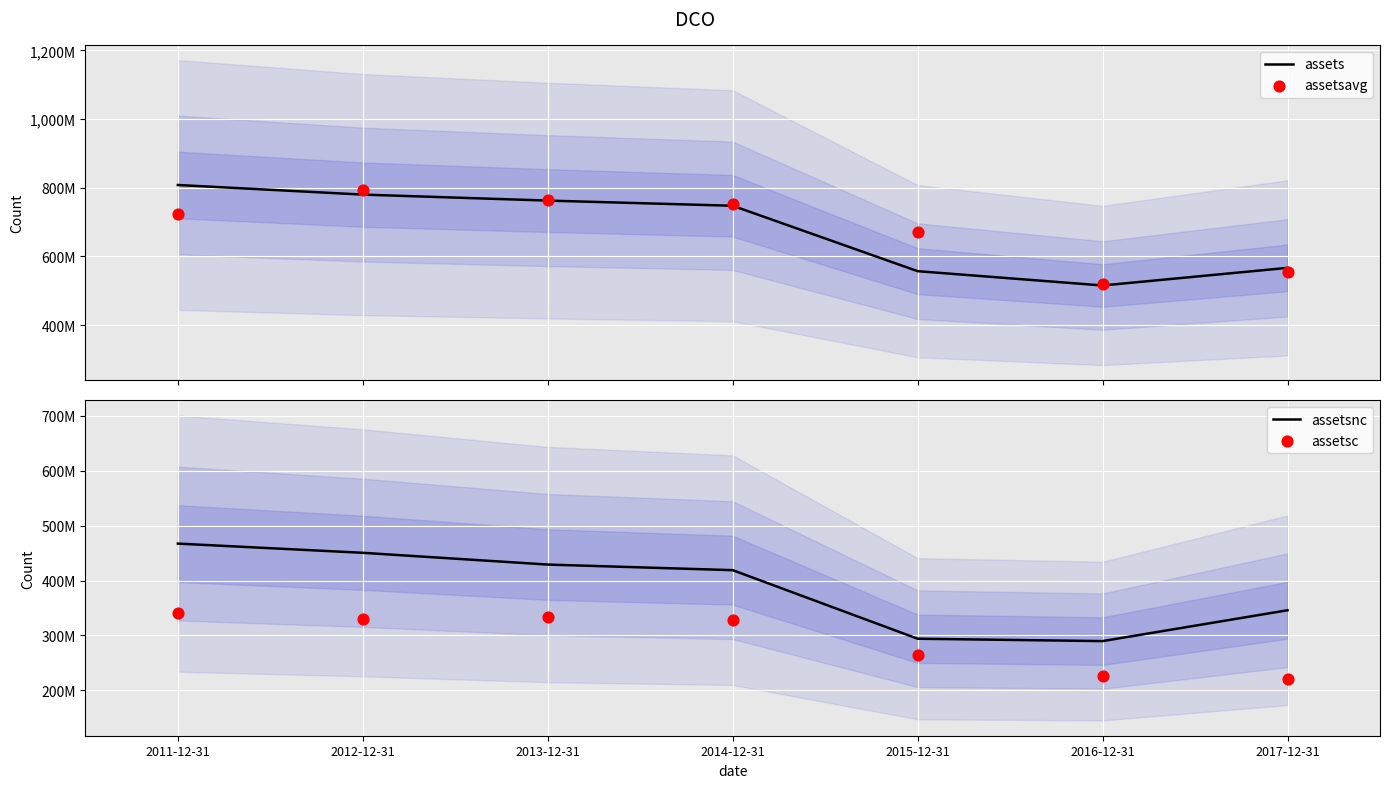

At which category is the sum across all series the highest?

2012-12-31